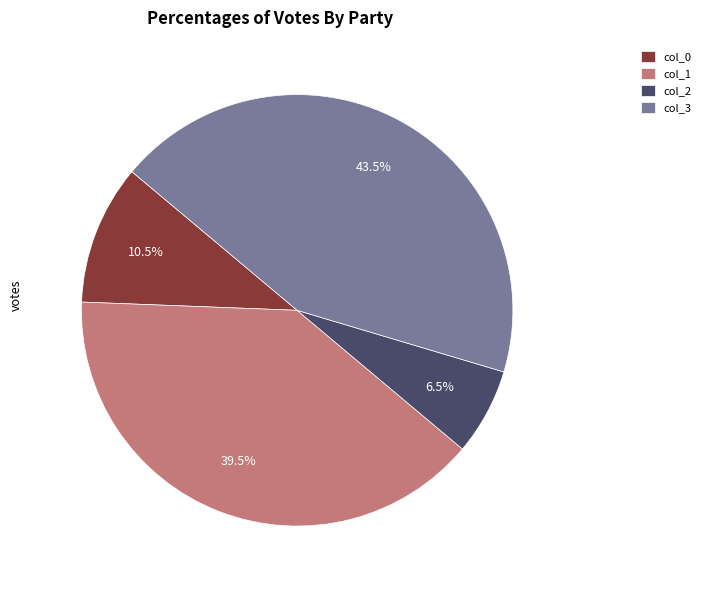

Count the number of slices in the pie.

4